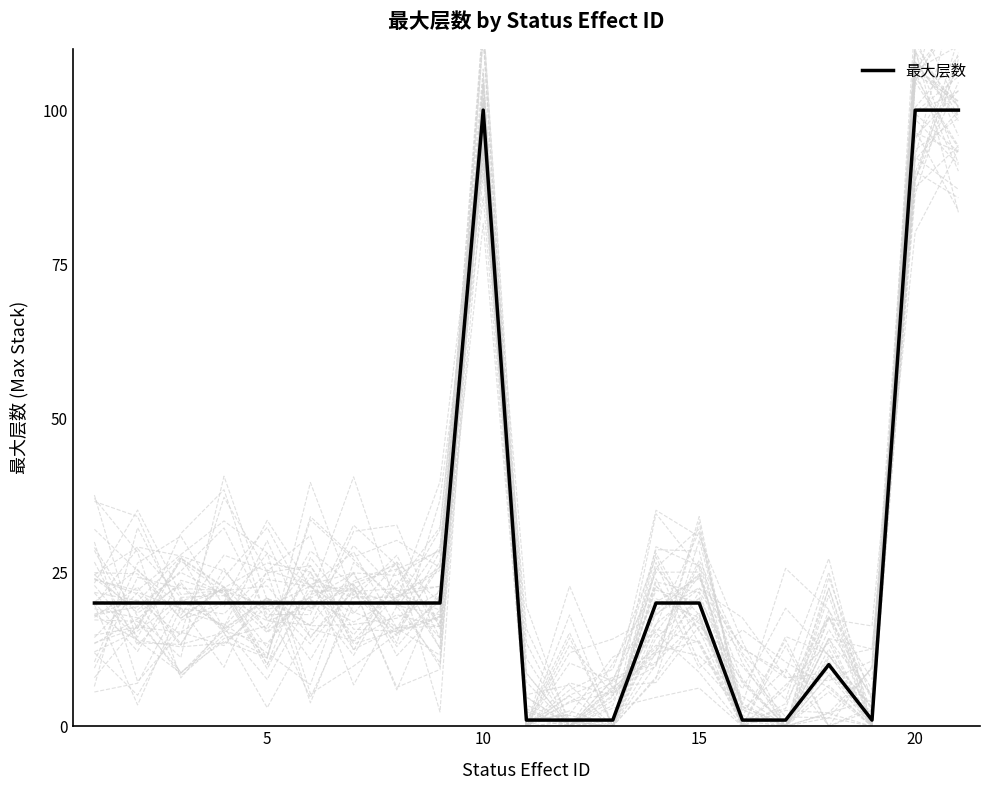

The value of 最大层数 at 20 is 23. True or false?

False